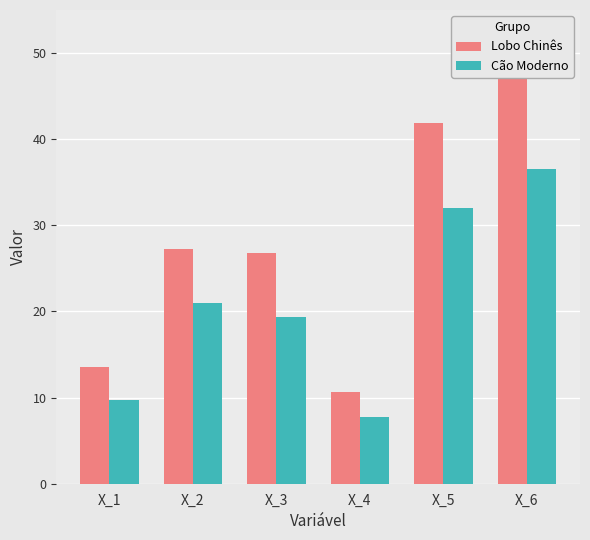

At which category is the sum across all series the highest?

X_6